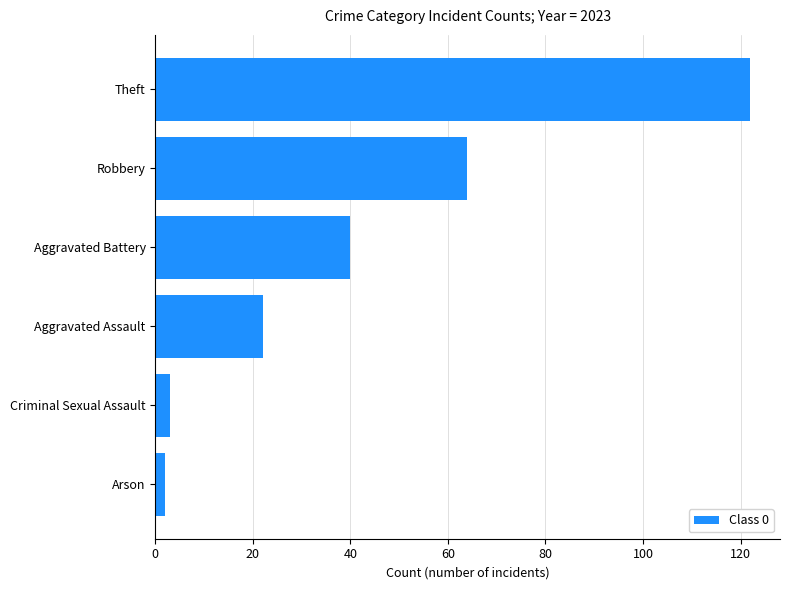

Which category has the highest value across all series?

Theft